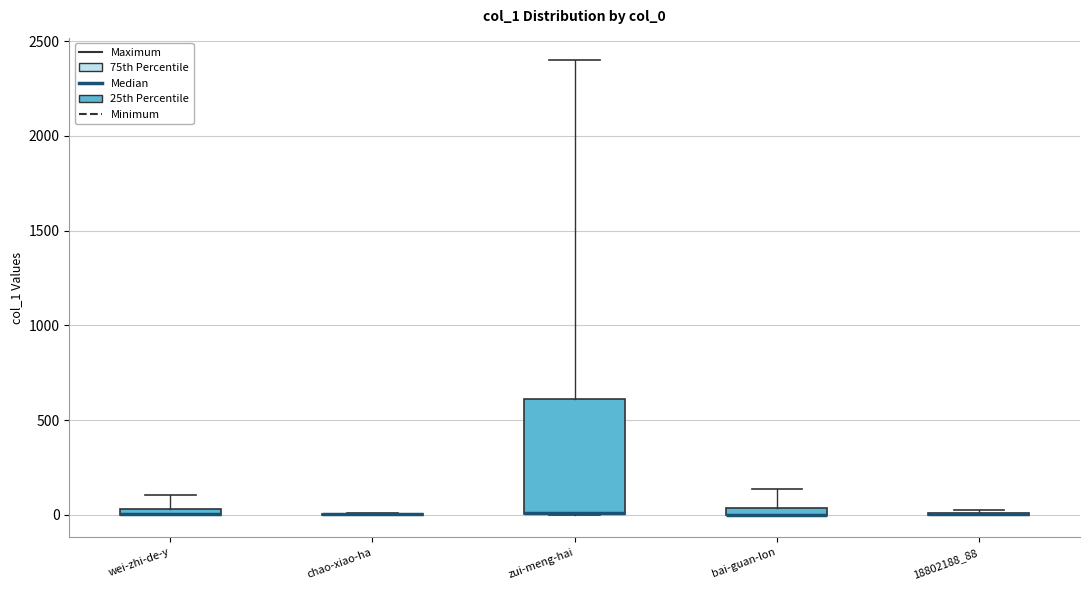

Which box is the tallest, from its lower edge to its upper edge?

zui-meng-hai